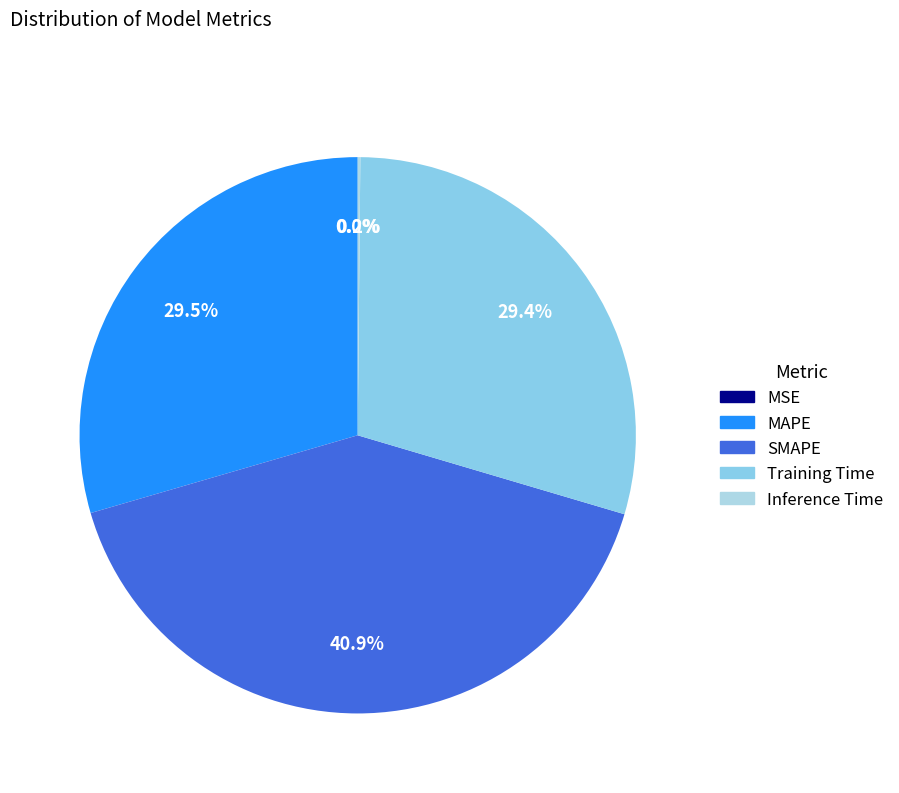

Which slice is the smallest?

MSE